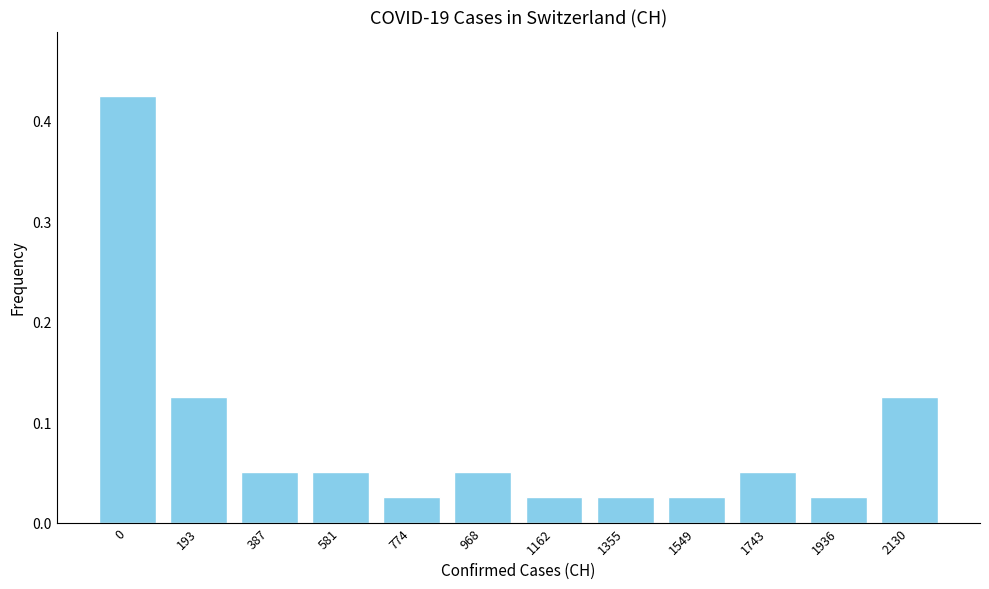

What is the sum of all values?

1.0